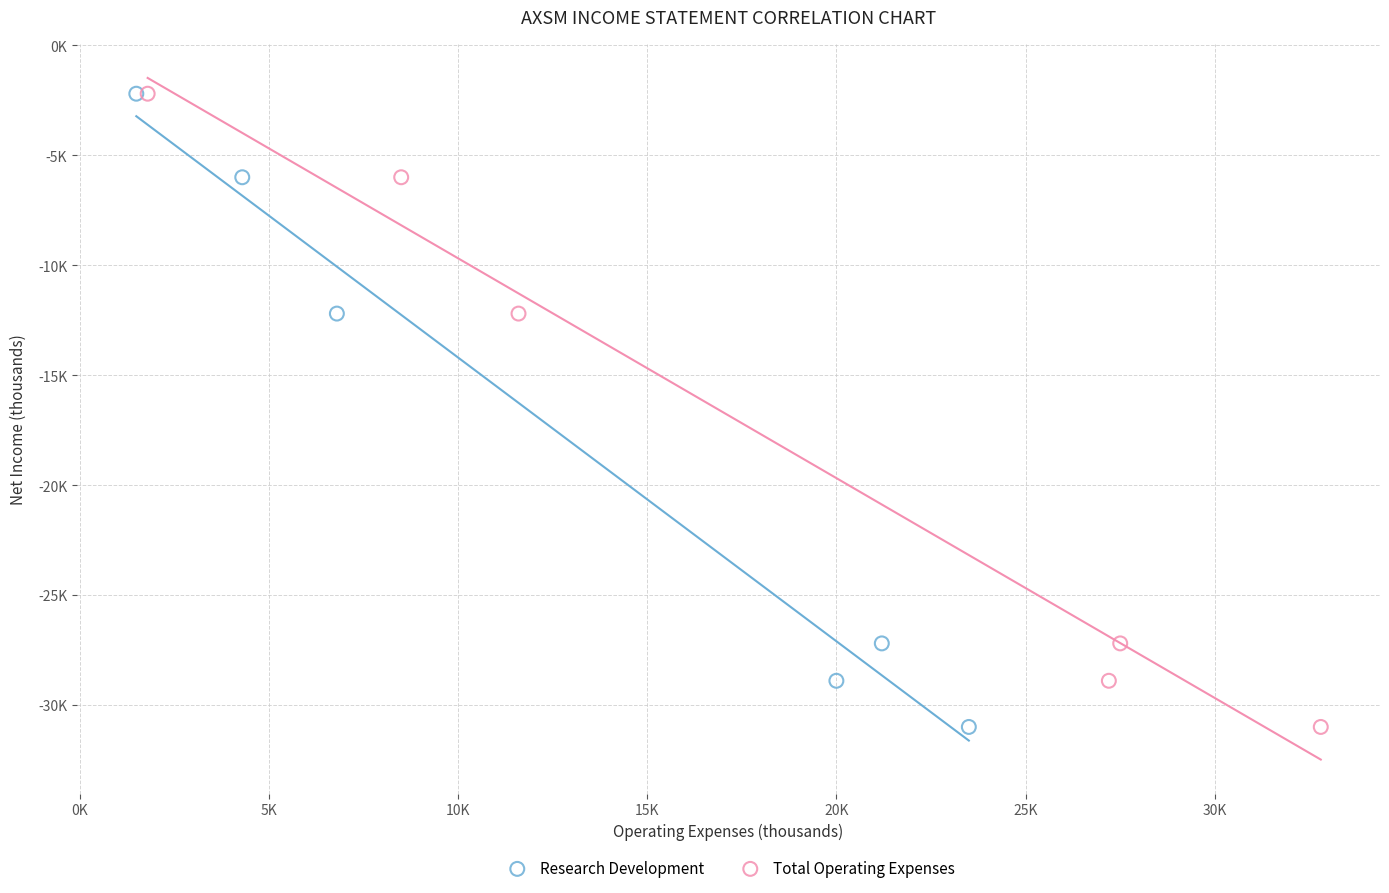

What are all the series names shown in the legend?

Research Development, Total Operating Expenses